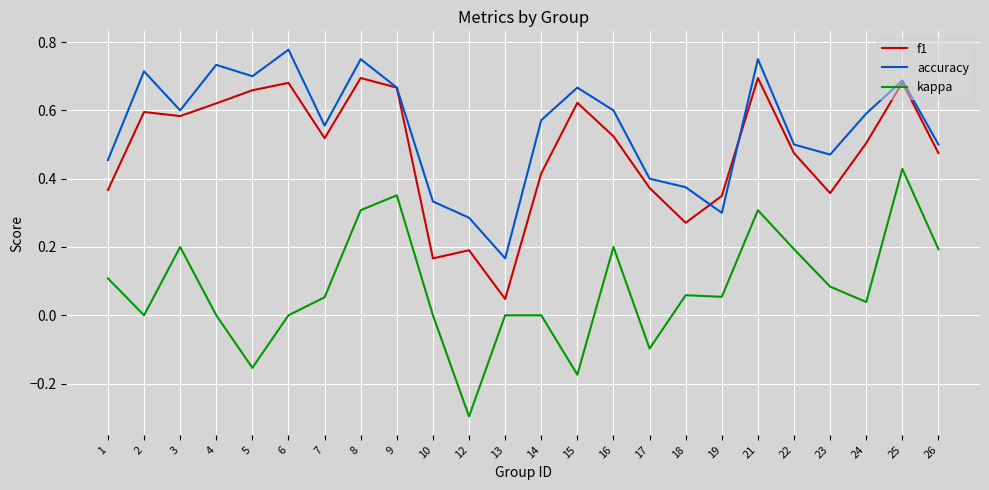

Which label corresponds to the largest value in the chart?

6